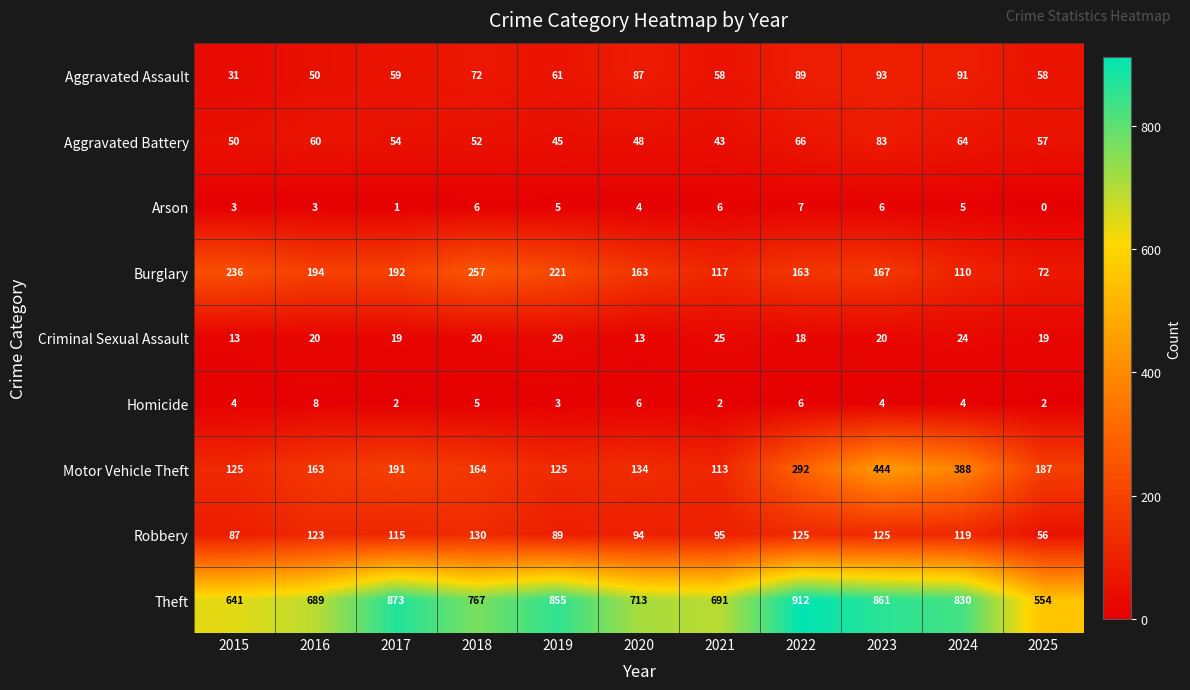

Rank the series by their maximum value, from highest to lowest.

Theft, Motor Vehicle Theft, Burglary, Robbery, Aggravated Assault, Aggravated Battery, Criminal Sexual Assault, Homicide, Arson